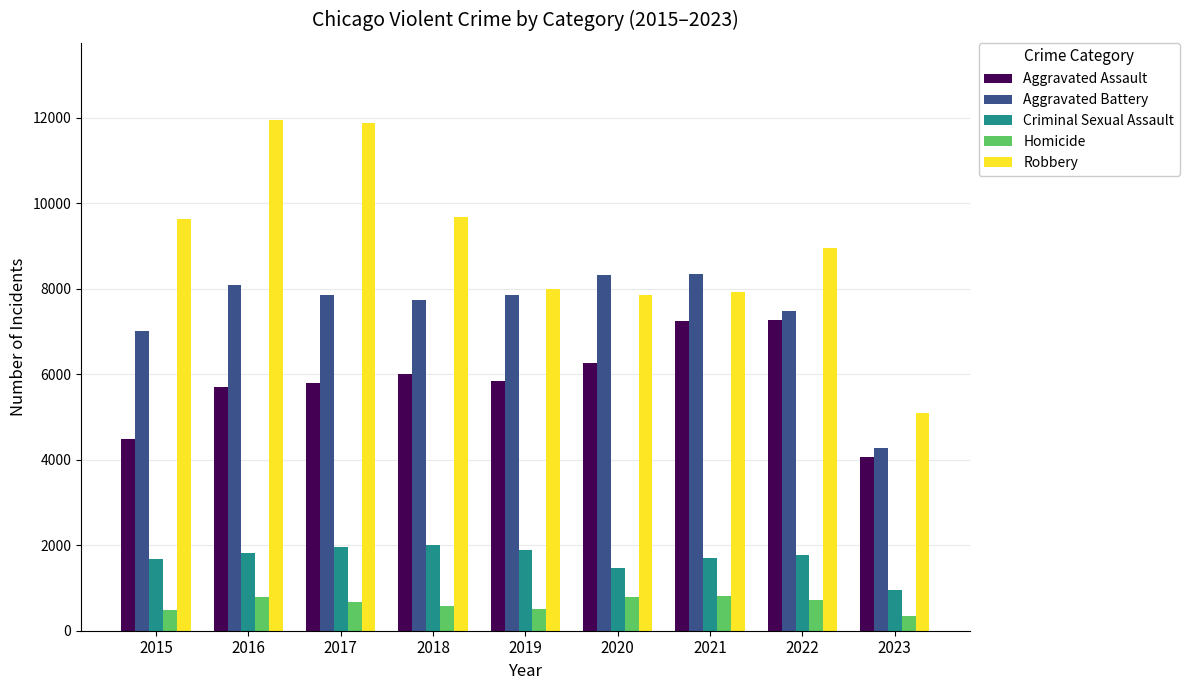

Which category has the lowest value in the Homicide series?

2023